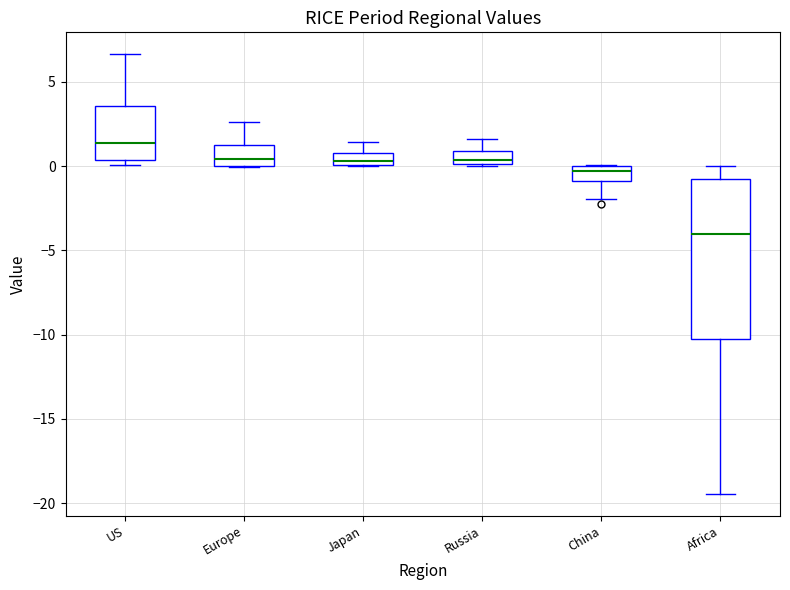

Where does the upper whisker of the box for Russia end on the y-axis? The values are not printed on the chart, so give them approximately, as read against the axis.

1.5